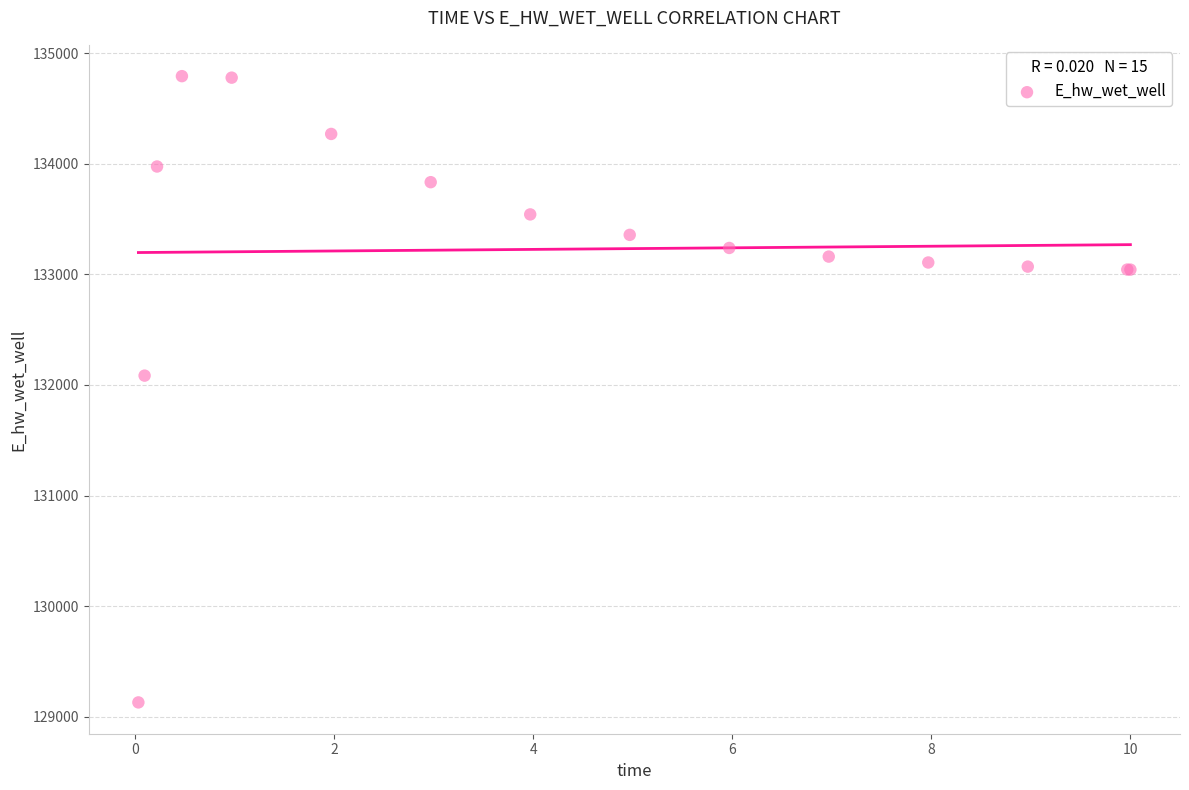

What Y value in the scatter plot is closest to 131961?

132084.6